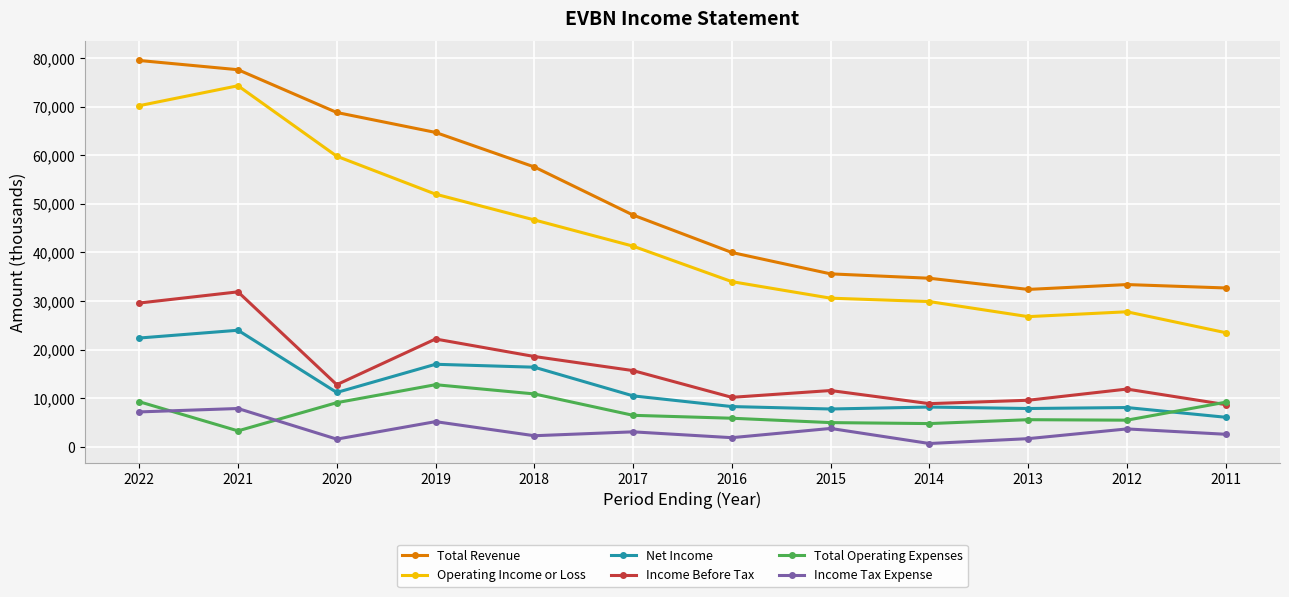

What is the value of the Total Revenue point at the 1st from the left?

79500